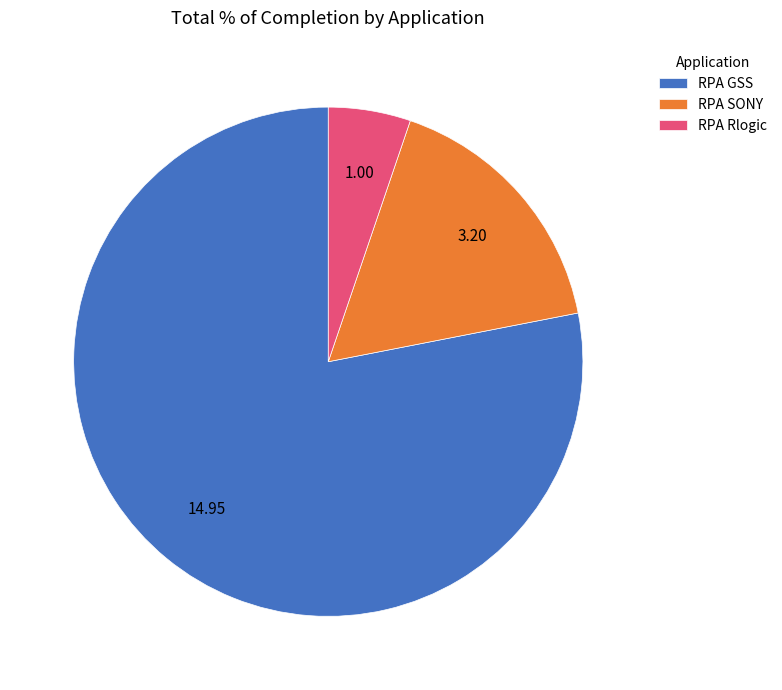

Is there any slice that represents more than half of the pie?

Yes